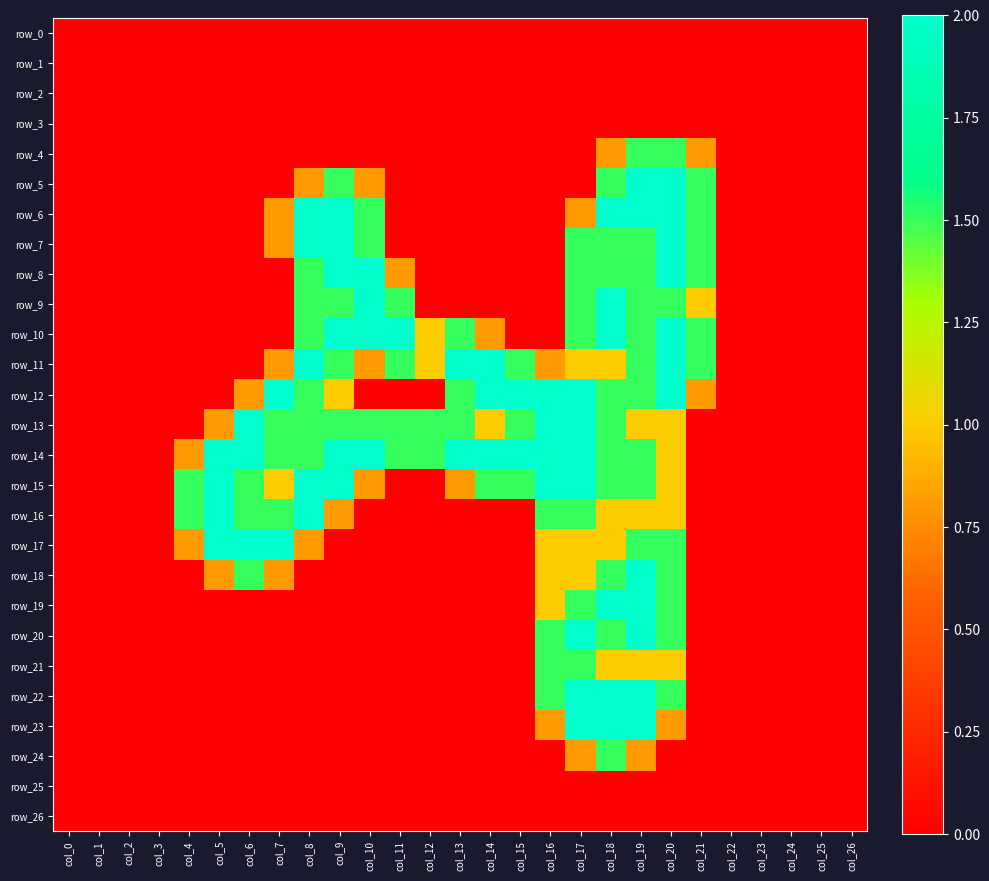

How many values in the row_6 series exceed 0?

9